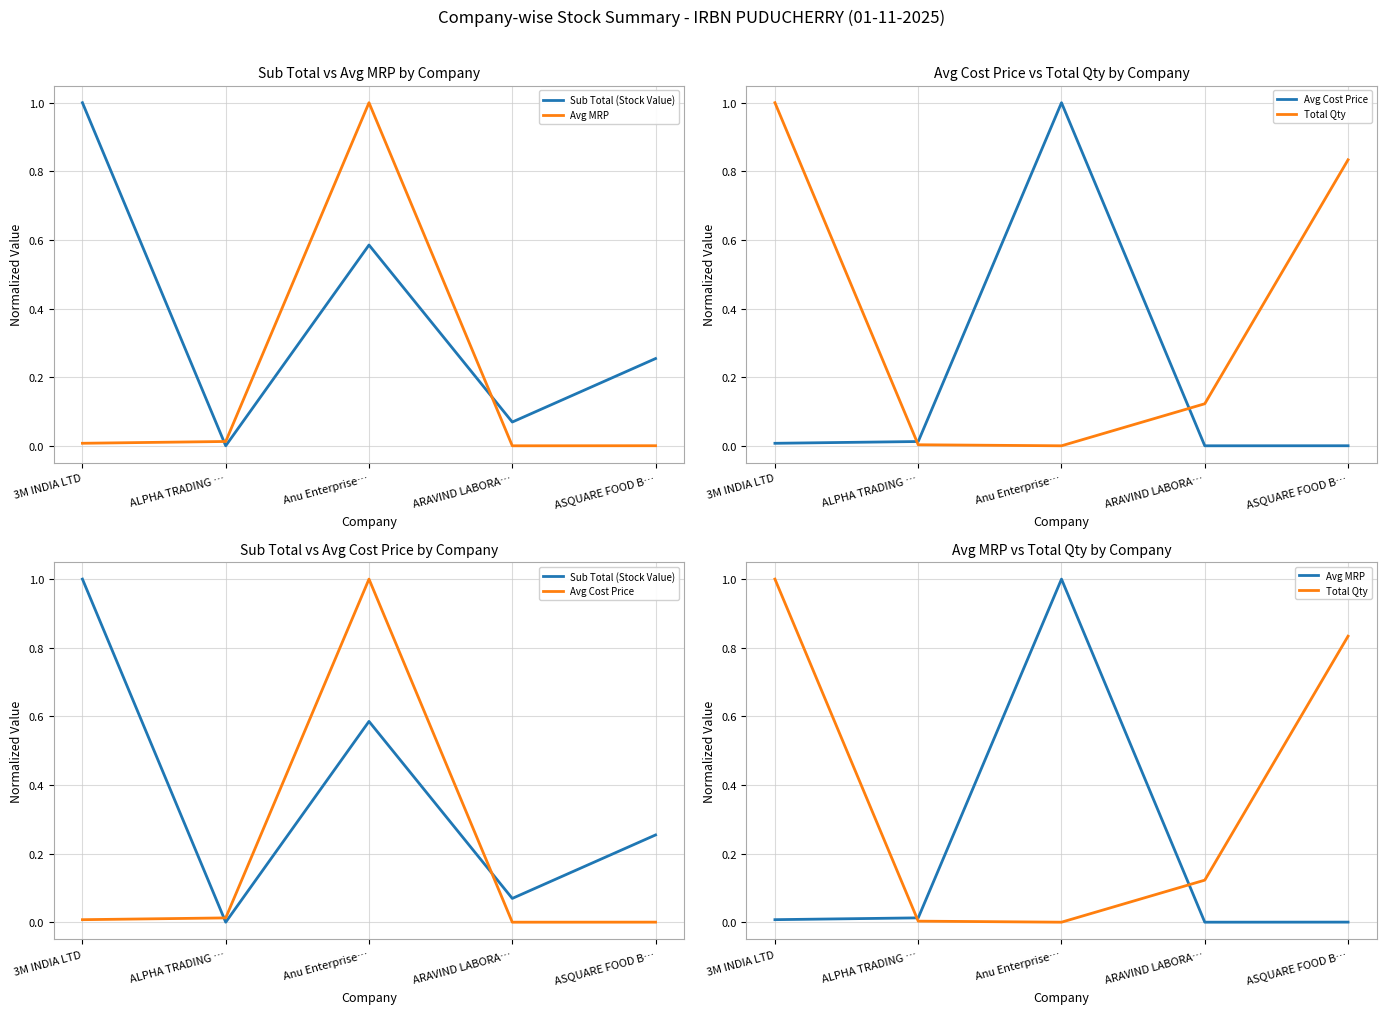

Reading left to right, list all the values displayed in this chart.

Sub Total (Stock Value): 3M INDIA LTD=1.0	ALPHA TRADING …=0.0	Anu Enterprise…=0.6	ARAVIND LABORA…=0.1	ASQUARE FOOD B…=0.3
Avg MRP: 3M INDIA LTD=0.0	ALPHA TRADING …=0.0	Anu Enterprise…=1.0	ARAVIND LABORA…=0.0	ASQUARE FOOD B…=0.0
Avg Cost Price: 3M INDIA LTD=0.0	ALPHA TRADING …=0.0	Anu Enterprise…=1.0	ARAVIND LABORA…=0.0	ASQUARE FOOD B…=0.0
Total Qty: 3M INDIA LTD=1.0	ALPHA TRADING …=0.0	Anu Enterprise…=0.0	ARAVIND LABORA…=0.1	ASQUARE FOOD B…=0.8